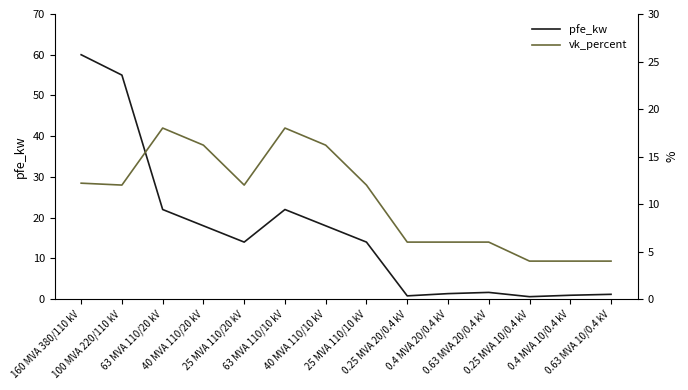

What is the smallest value displayed?

0.6